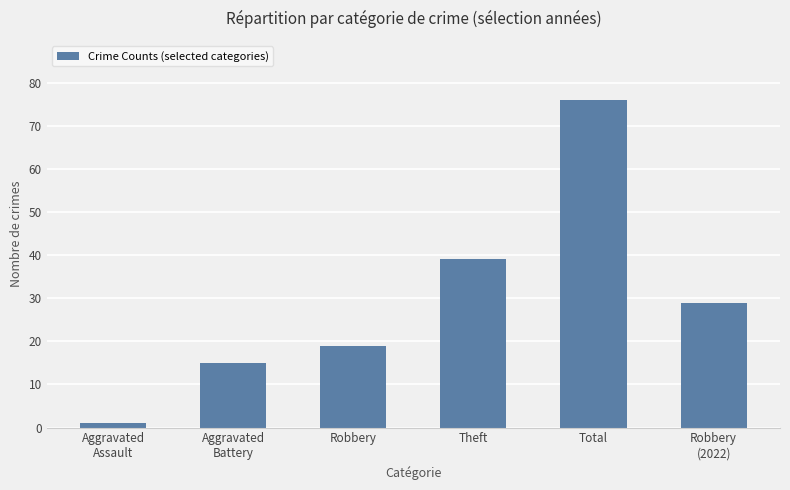

What is the greatest value displayed?

76